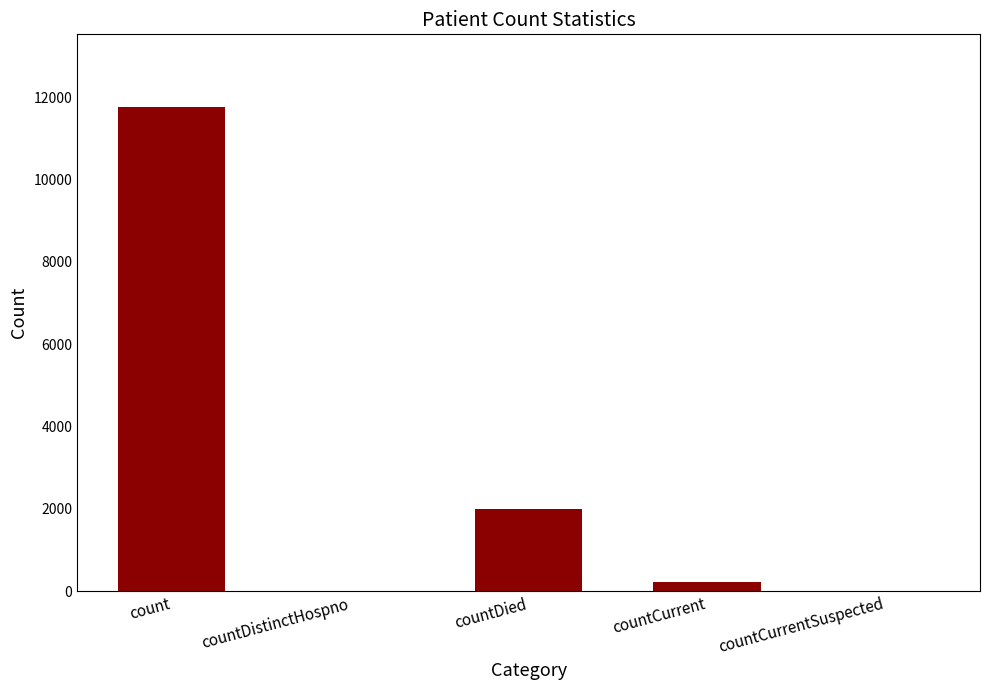

What is the difference between the values at countDied and countCurrentSuspected?

1994